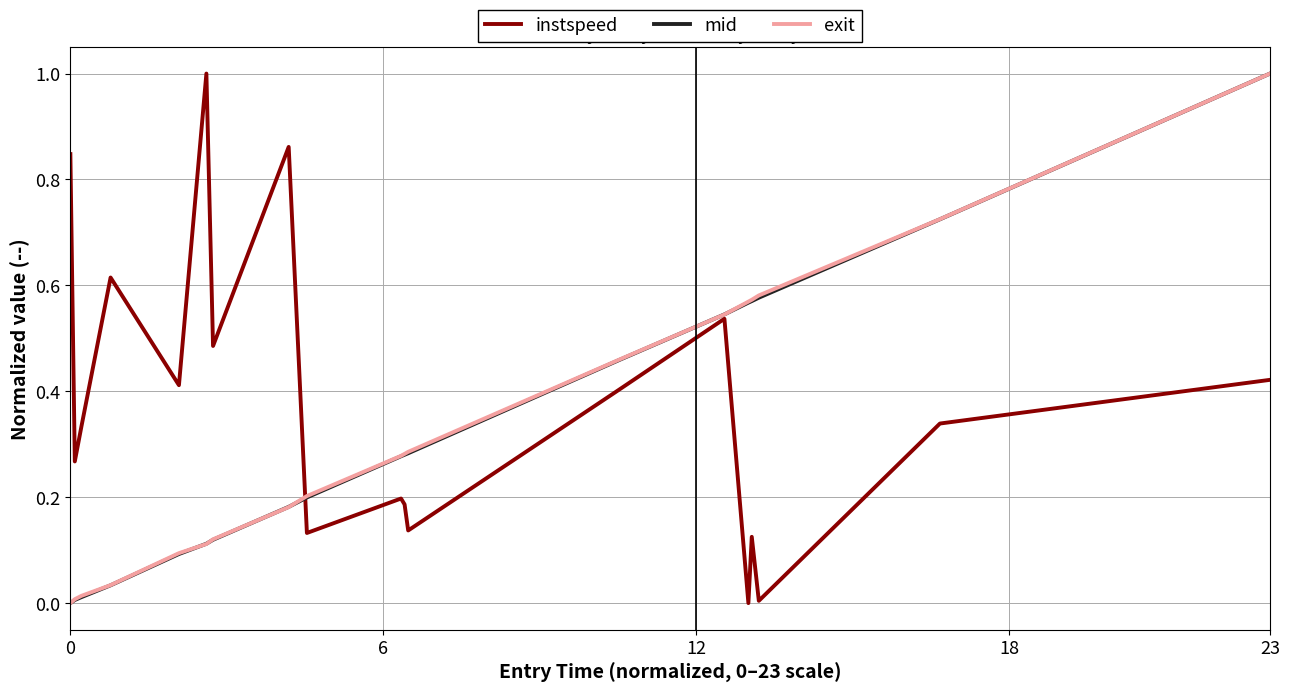

Does the chart display data point markers on the line(s)?

No